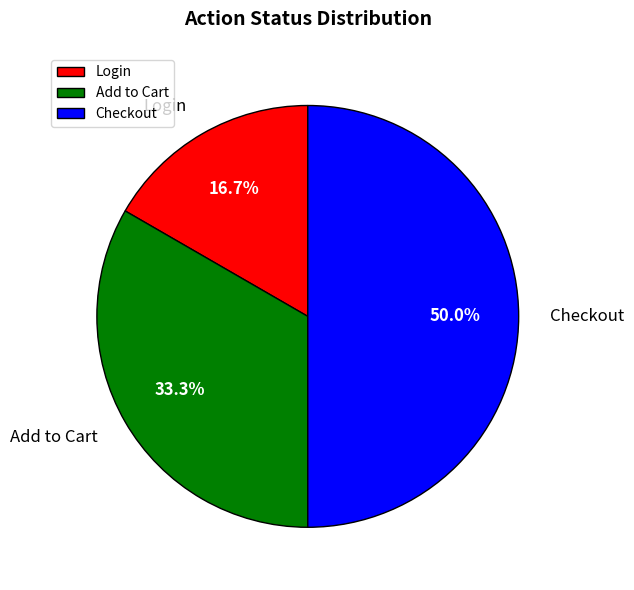

How many segments does this pie chart have?

3